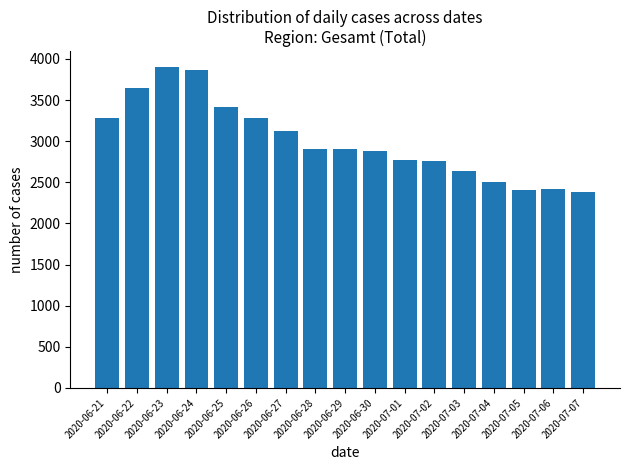

What is the value of the 2nd bar from the left?

3645